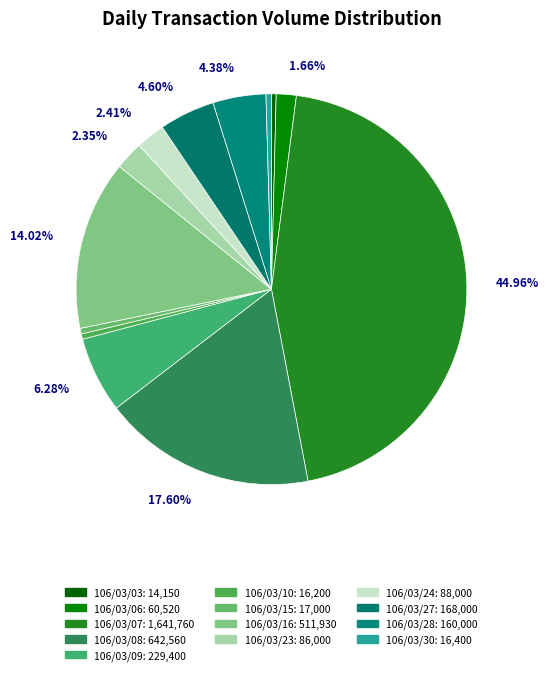

Which slice is the largest?

106/03/07